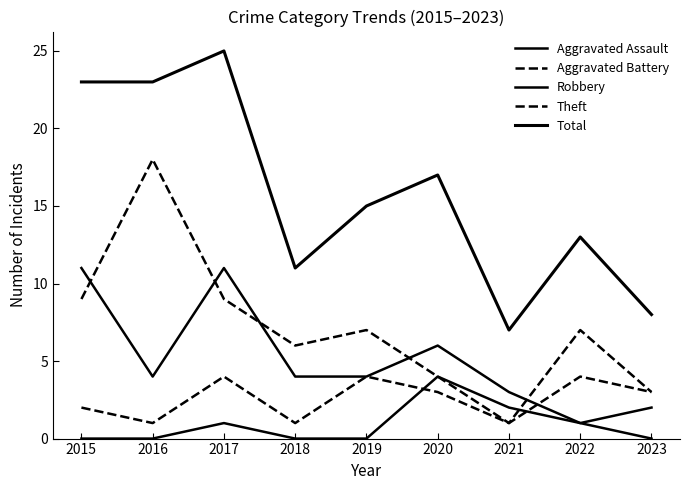

Where is the first local maximum for Total?

2017